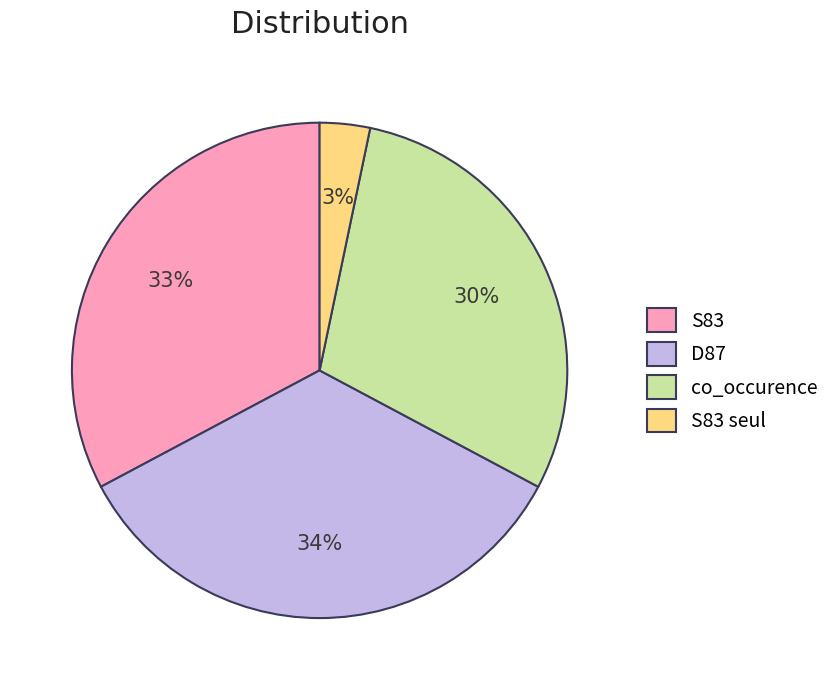

Is there any slice that represents more than half of the pie?

No